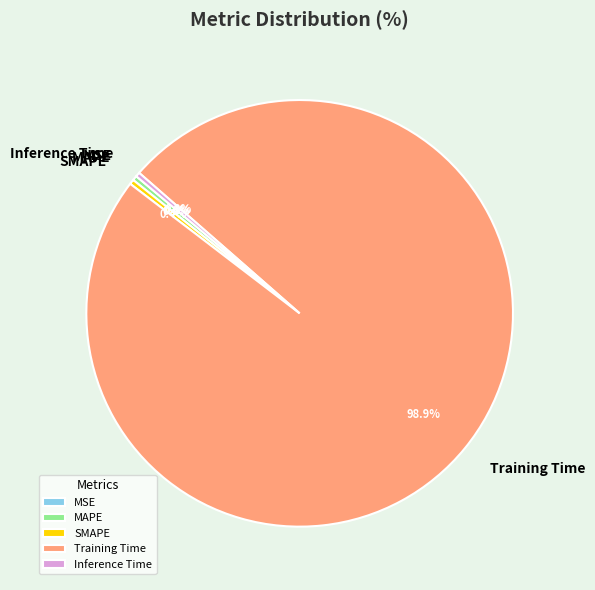

Is the sum of MAPE and Inference Time greater than half?

No